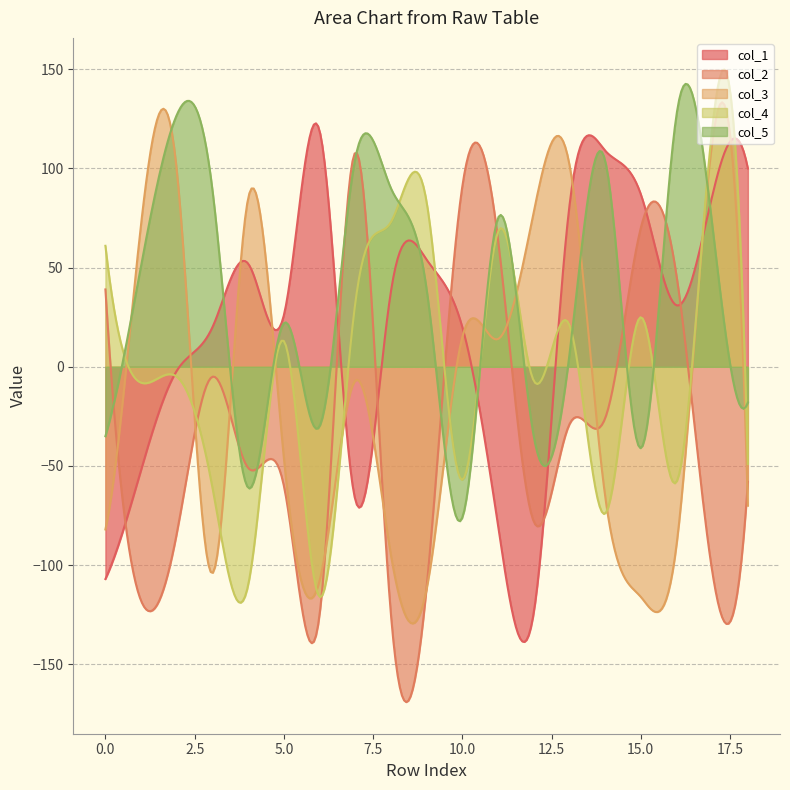

How many lines are shown in the chart?

5